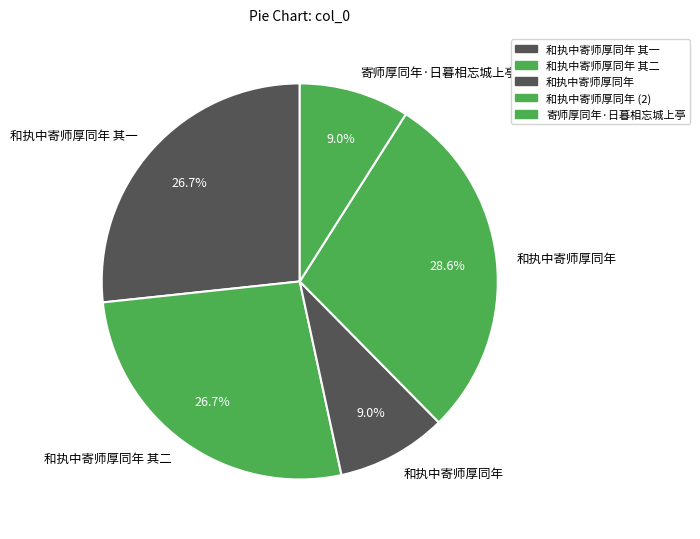

How many slices are in this pie chart?

5